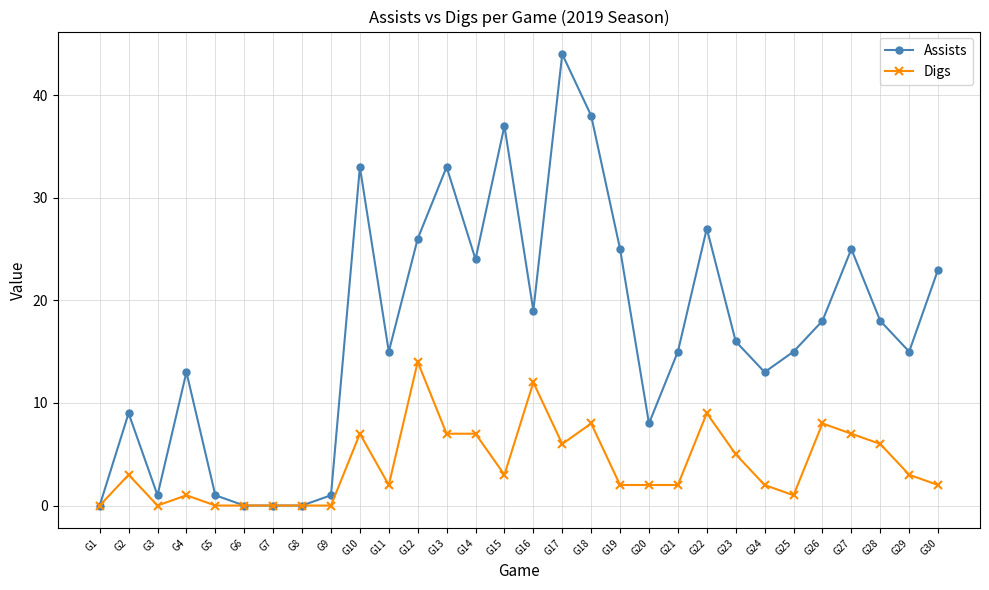

What is the greatest value displayed?

44